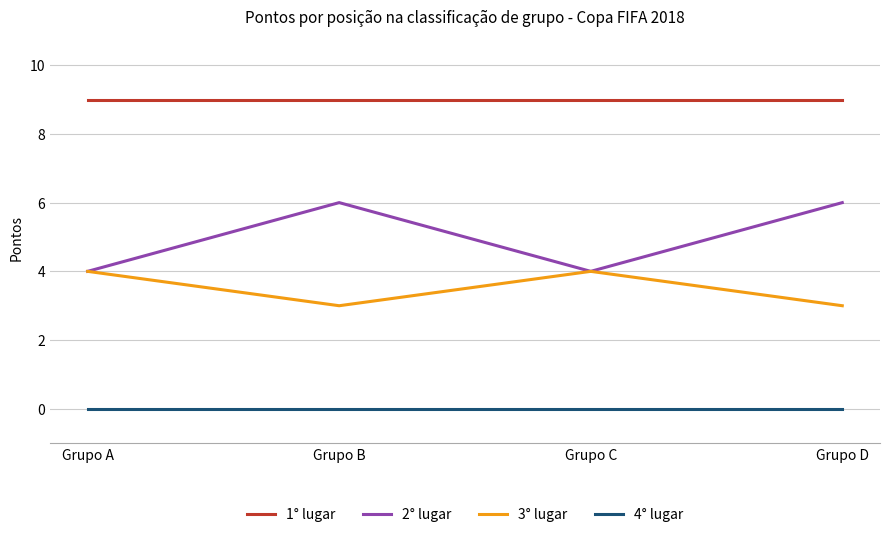

How many 3° lugar values are between 3 and 4?

4